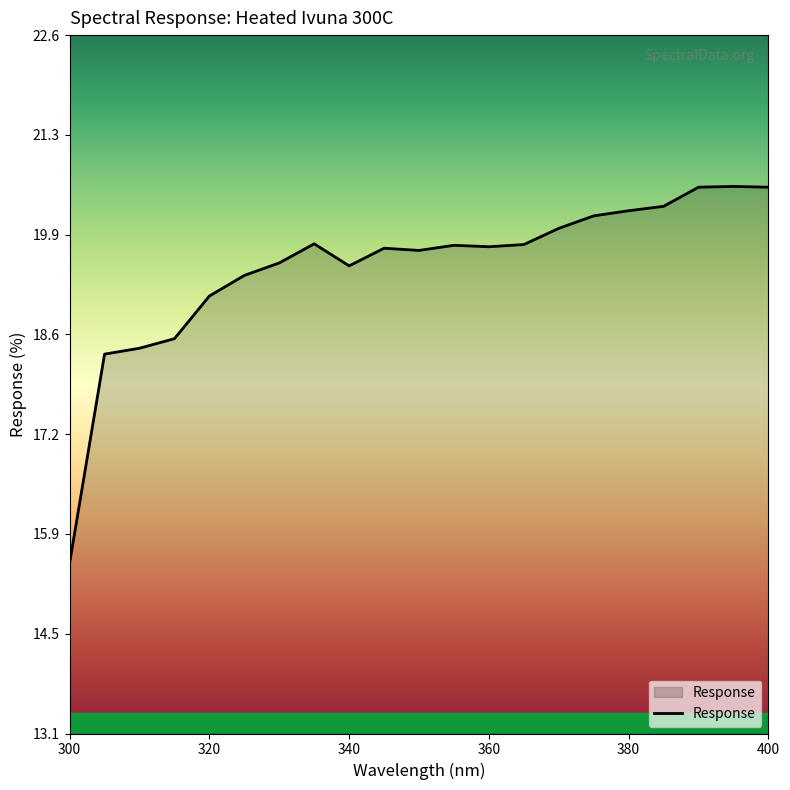

What is the difference between the maximum and minimum values?

5.1